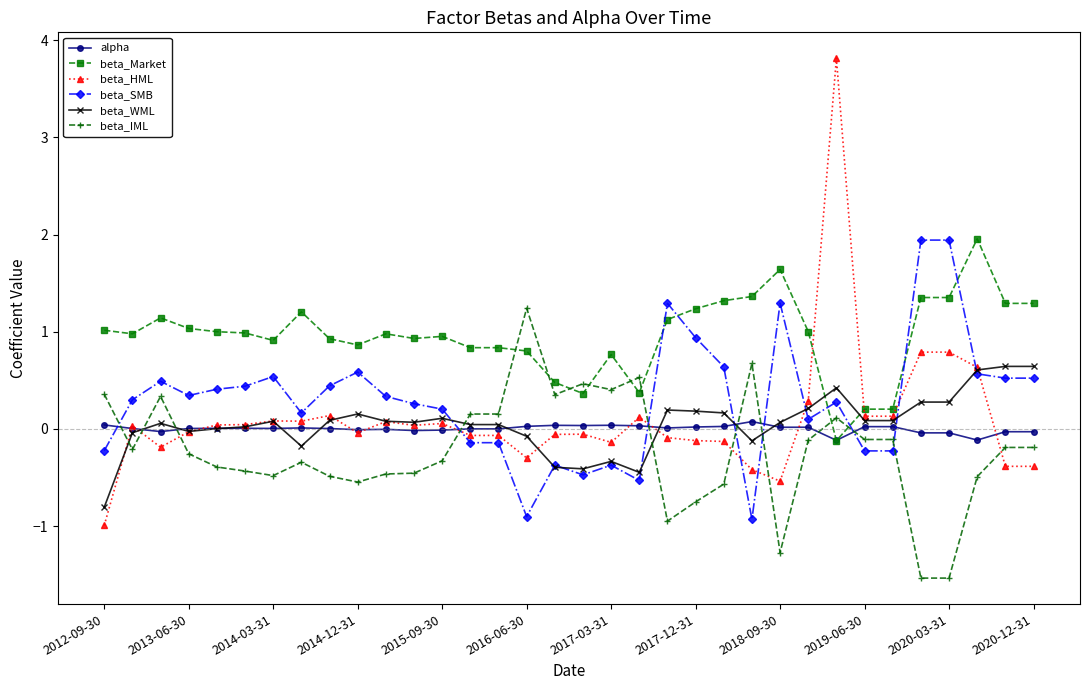

Which series has the largest total across all categories?

beta_Market